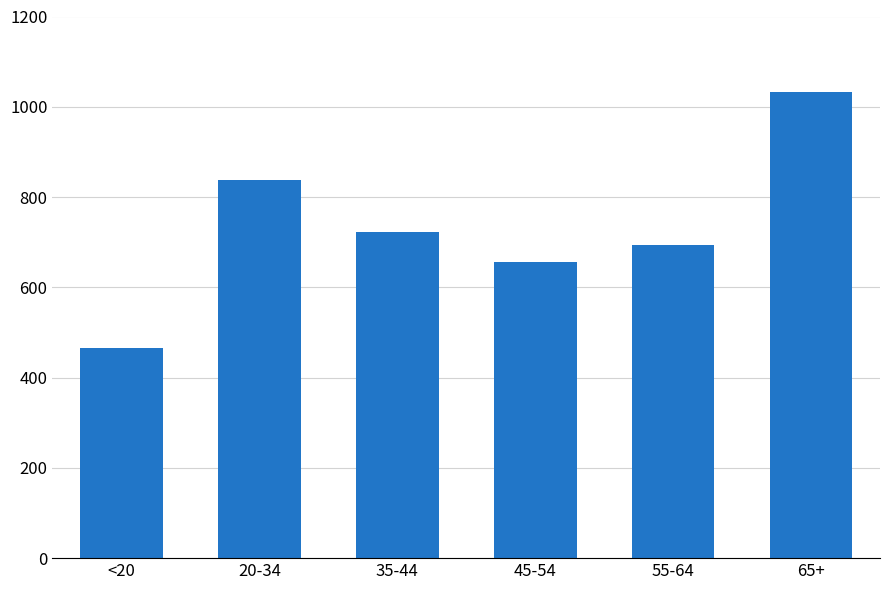

What is the ratio of the value at 35-44 to the value at 20-34?

0.9